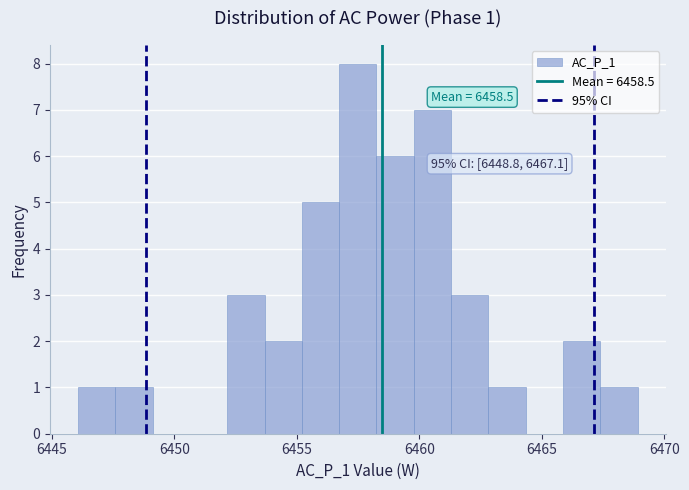

Around what value on the x-axis is the tallest bar? Give the approximate position of its centre, as read against the axis.

6457.5